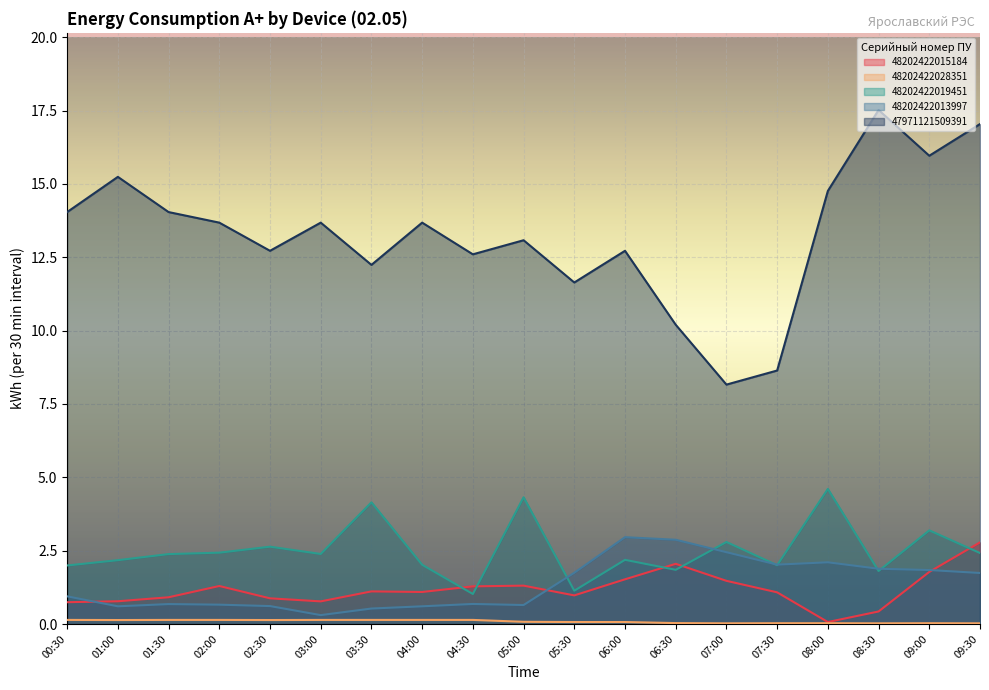

Is it true that 47971121509391 equals 6.4 at 01:00?

False